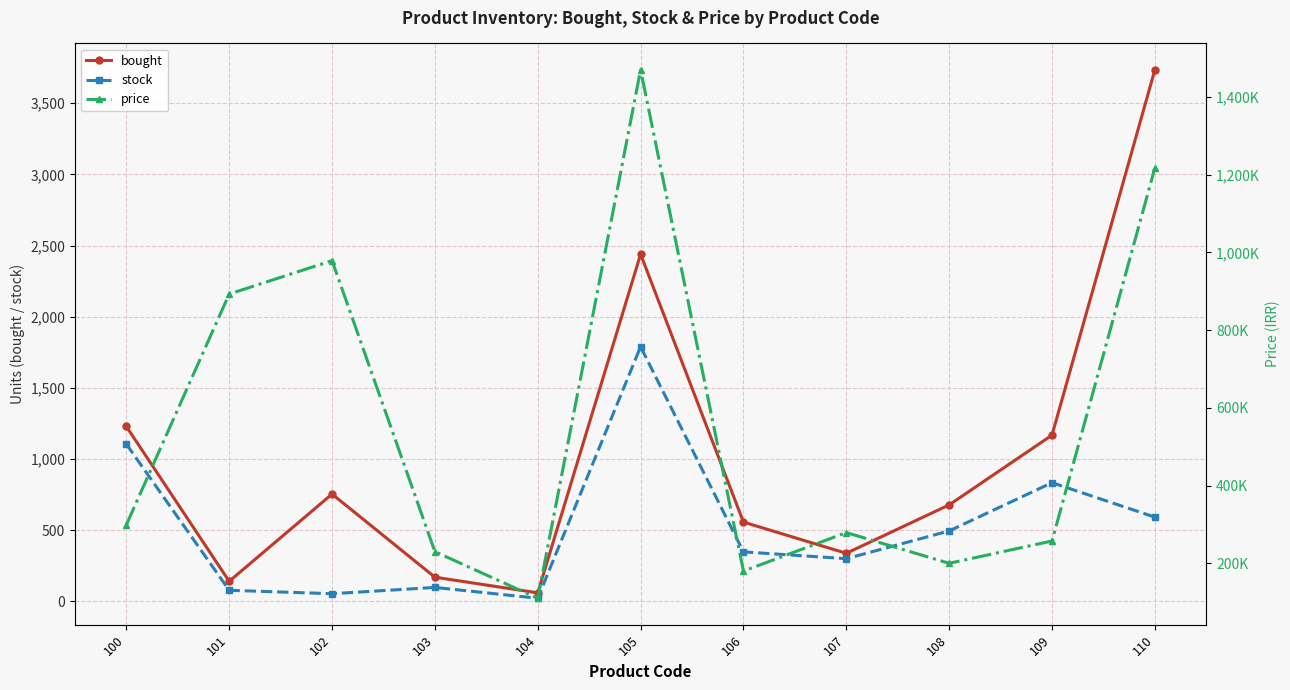

How many interior local valleys does the price series have?

3